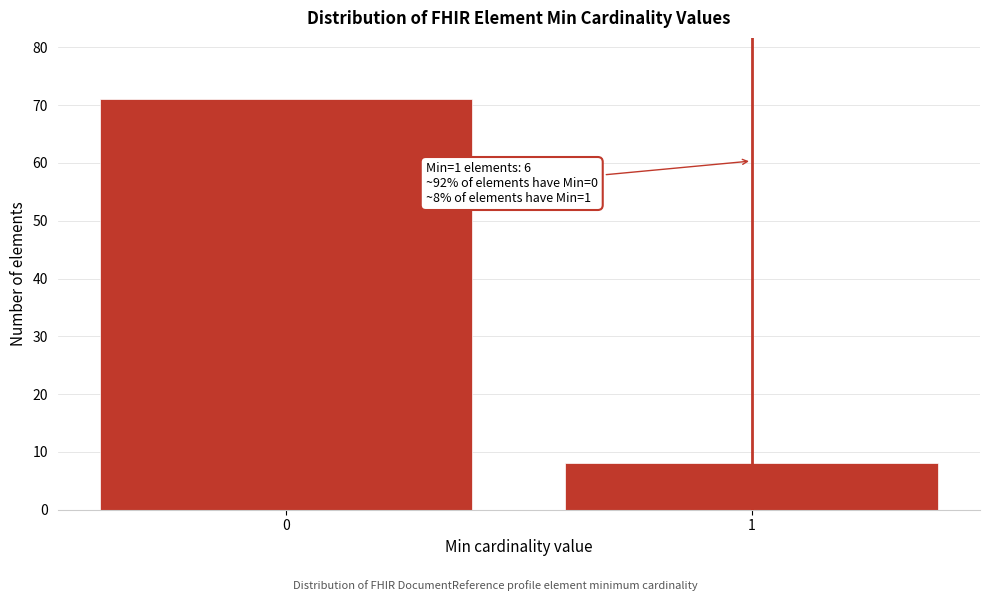

Reading left to right, list all the values displayed in this chart.

0=71	1=8